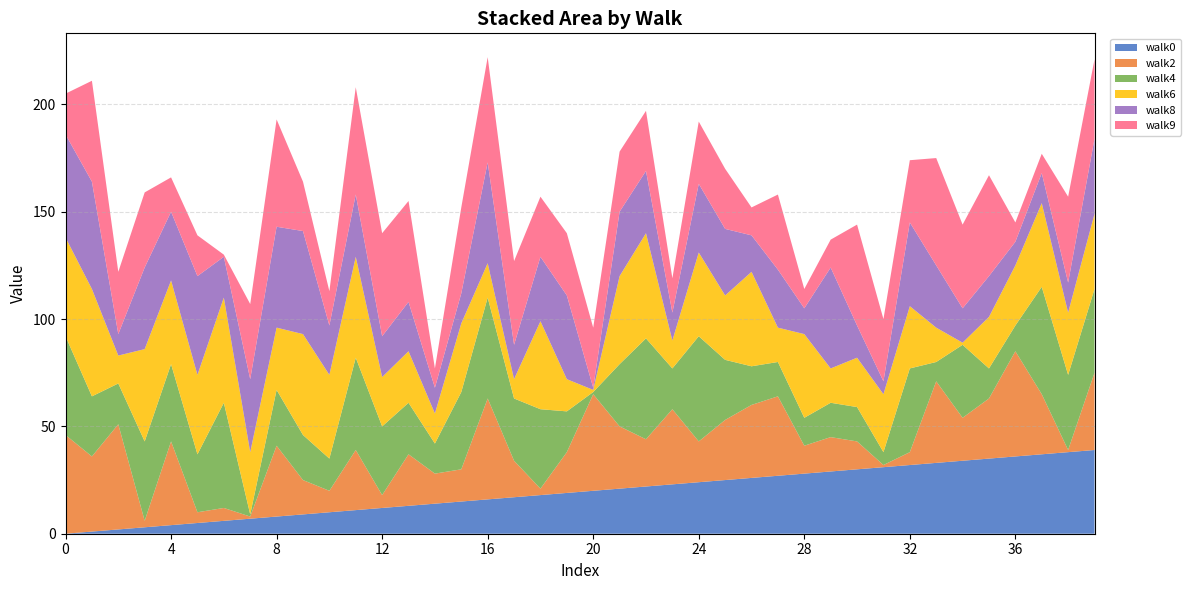

Reading left to right, extract all data points from this chart.

walk0: 0=0	1=1	2=2	3=3	4=4	5=5	6=6	7=7	8=8	9=9	10=10	11=11	12=12	13=13	14=14	15=15	16=16	17=17	18=18	19=19	20=20	21=21	22=22	23=23	24=24	25=25	26=26	27=27	28=28	29=29	30=30	31=31	32=32	33=33	34=34	35=35	36=36	37=37	38=38	39=39
walk2: 0=46	1=35	2=49	3=3	4=39	5=5	6=6	7=1	8=33	9=16	10=10	11=28	12=6	13=24	14=14	15=15	16=47	17=17	18=3	19=19	20=45	21=29	22=22	23=35	24=19	25=28	26=34	27=37	28=13	29=16	30=13	31=1	32=6	33=38	34=20	35=28	36=49	37=28	38=1	39=36
walk4: 0=46	1=28	2=19	3=37	4=36	5=27	6=49	7=1	8=26	9=21	10=15	11=43	12=32	13=24	14=14	15=36	16=47	17=29	18=37	19=19	20=1	21=29	22=47	23=19	24=49	25=28	26=18	27=16	28=13	29=16	30=16	31=6	32=39	33=9	34=34	35=14	36=12	37=50	38=35	39=39
walk6: 0=46	1=50	2=13	3=43	4=39	5=37	6=49	7=29	8=29	9=47	10=39	11=47	12=23	13=24	14=14	15=32	16=16	17=9	18=41	19=15	20=1	21=41	22=49	23=13	24=39	25=30	26=44	27=16	28=39	29=16	30=23	31=27	32=29	33=16	34=1	35=24	36=28	37=39	38=29	39=35
walk8: 0=48	1=50	2=10	3=38	4=32	5=46	6=19	7=34	8=47	9=48	10=23	11=29	12=19	13=23	14=12	15=14	16=47	17=16	18=30	19=39	20=1	21=30	22=29	23=13	24=32	25=31	26=17	27=27	28=12	29=47	30=15	31=6	32=39	33=29	34=16	35=19	36=11	37=14	38=14	39=35
walk9: 0=19	1=47	2=29	3=35	4=16	5=19	6=1	7=35	8=50	9=23	10=16	11=50	12=48	13=47	14=9	15=40	16=49	17=39	18=28	19=29	20=28	21=28	22=28	23=16	24=29	25=28	26=13	27=35	28=9	29=13	30=47	31=29	32=29	33=50	34=39	35=47	36=9	37=9	38=40	39=37